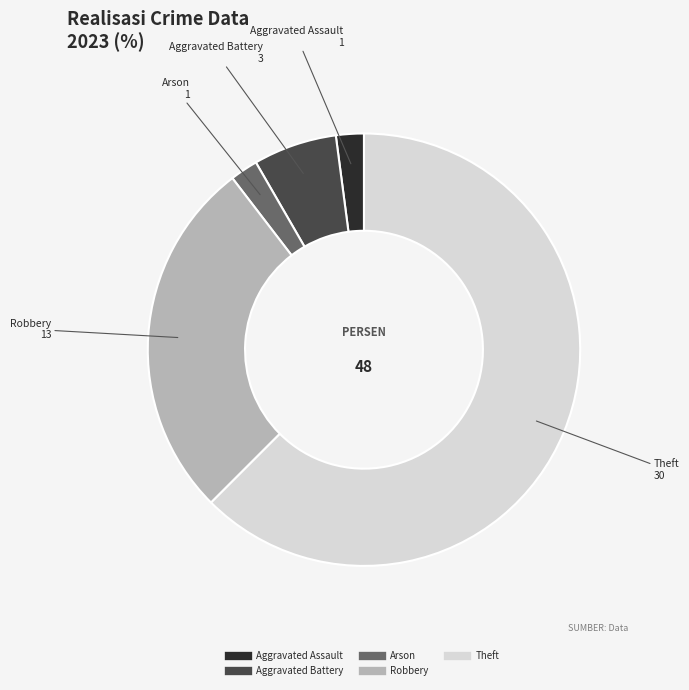

Does any single category account for the majority?

Yes